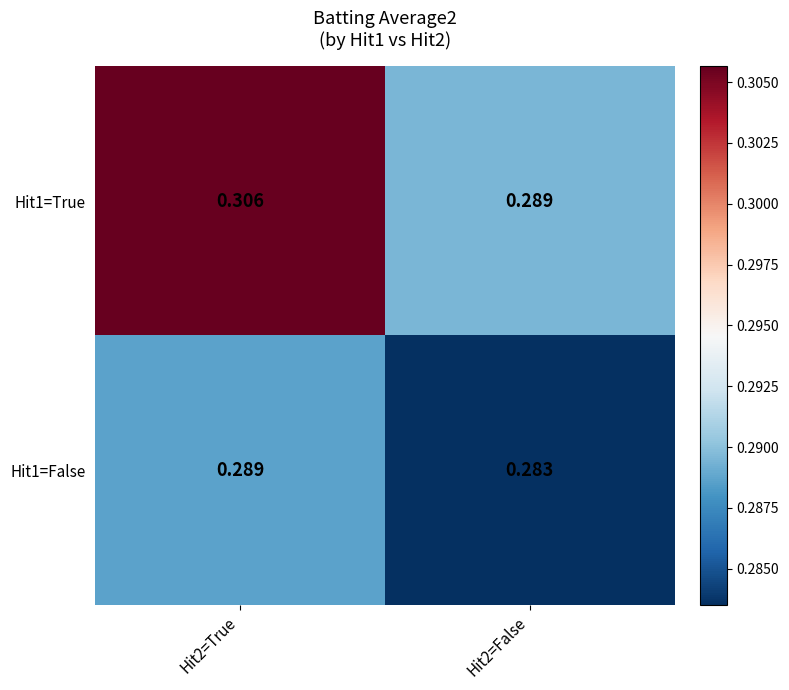

Is the value of Hit1=True at Hit2=True greater than the value of Hit1=False at Hit2=False?

Yes